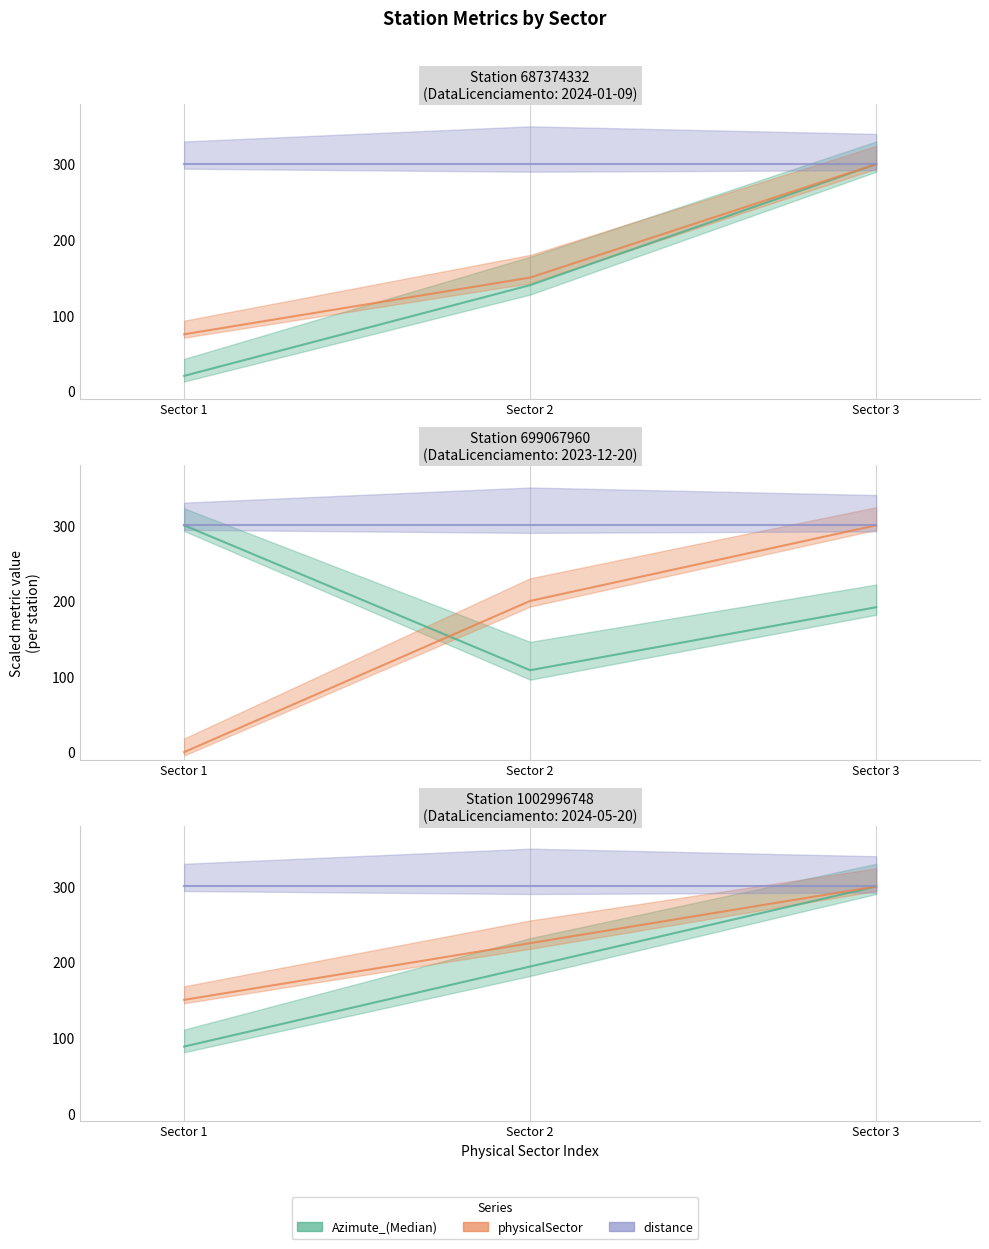

At which category does Azimute_(Median) reach its first local peak?

3